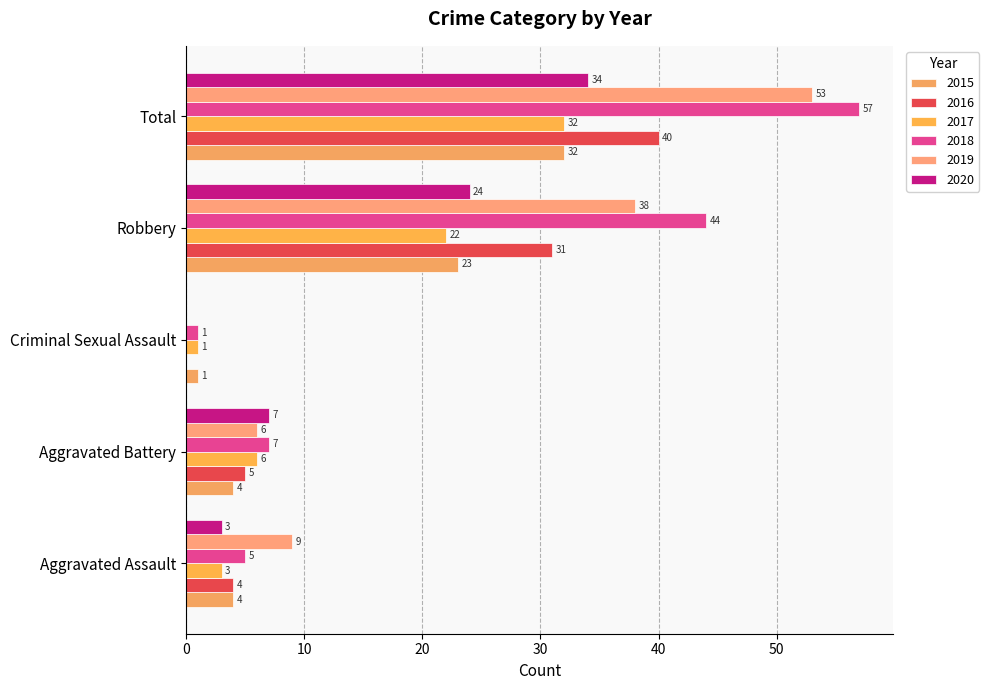

At which category does the chart reach its peak across all series?

Total